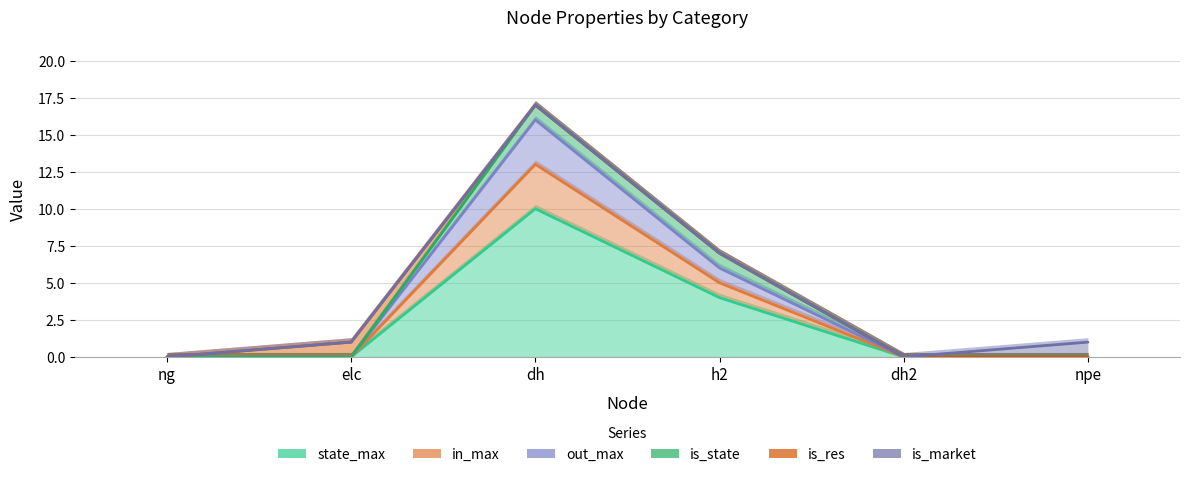

What are all the series names shown in the legend?

state_max, in_max, out_max, is_state, is_res, is_market